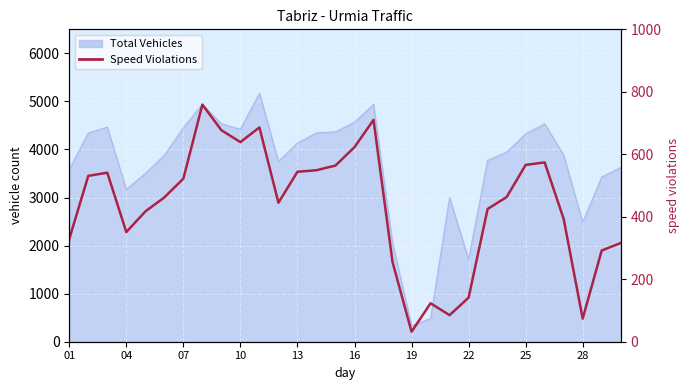

What is the difference between the second highest and minimum values?

678